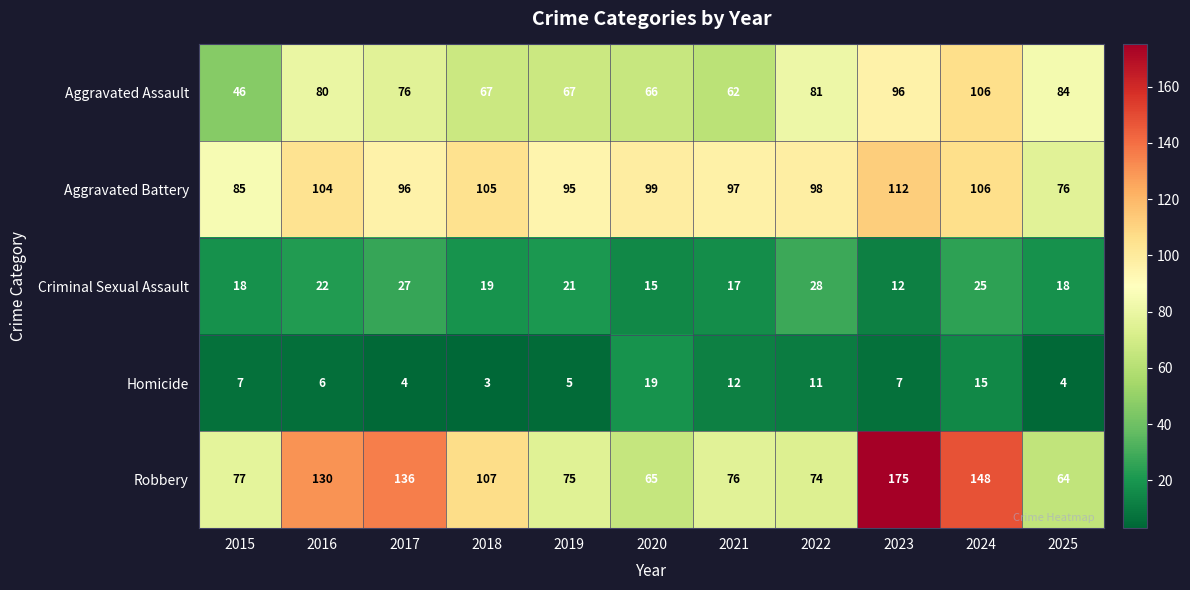

Is it true that Criminal Sexual Assault equals 25 at 2024?

True